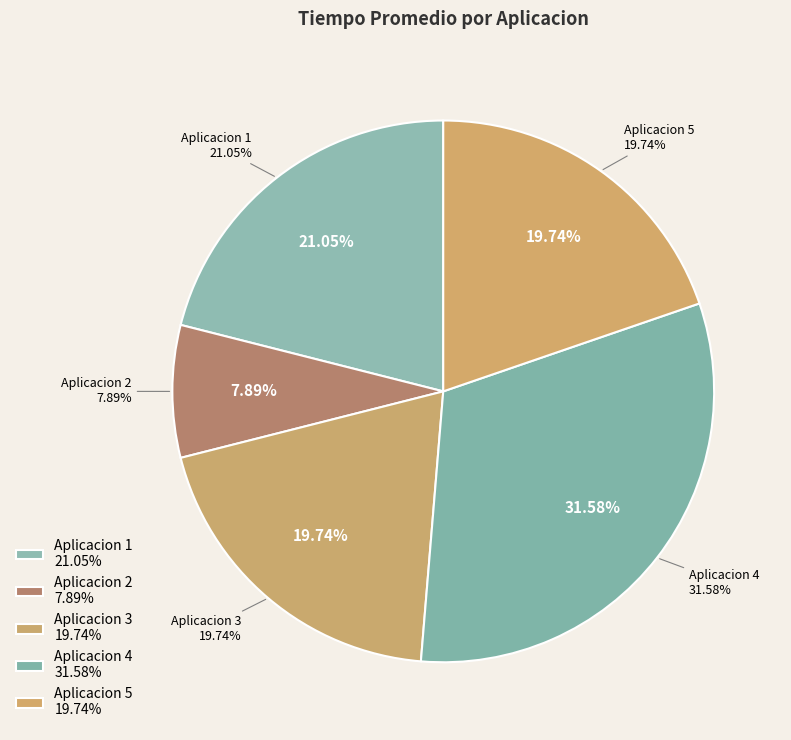

To the nearest percent, what is the difference between the Aplicacion 4 and Aplicacion 3 slice percentages?

12%